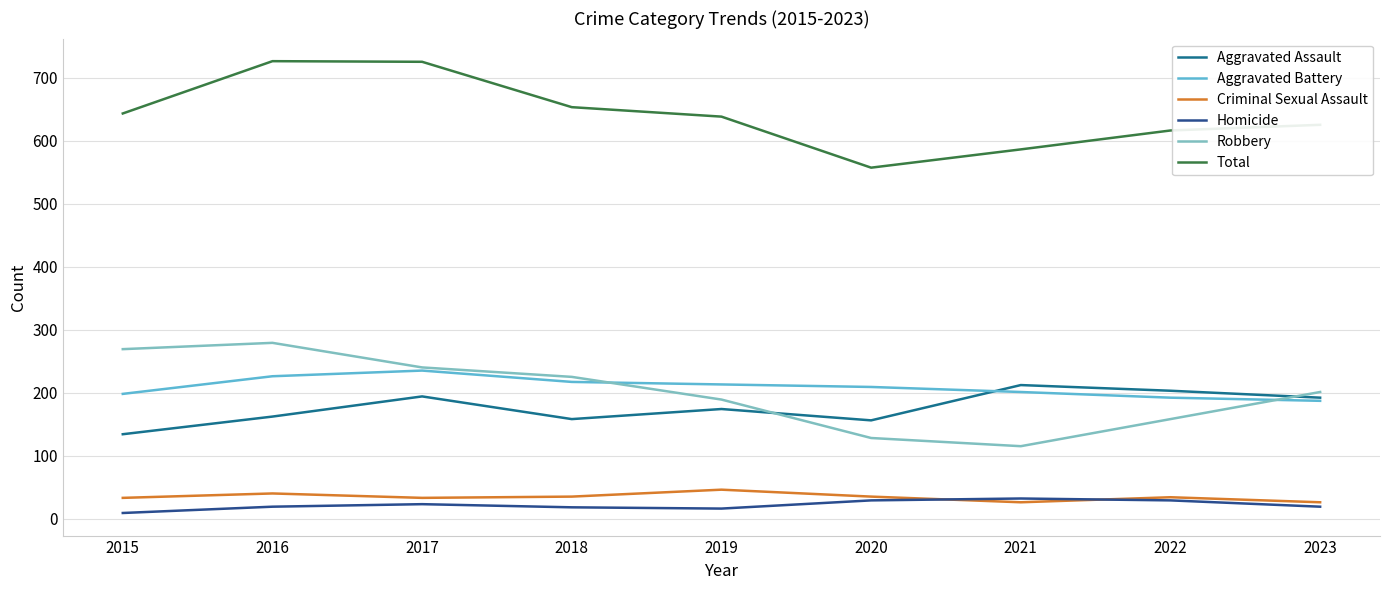

What is the highest value of the Robbery series?

279